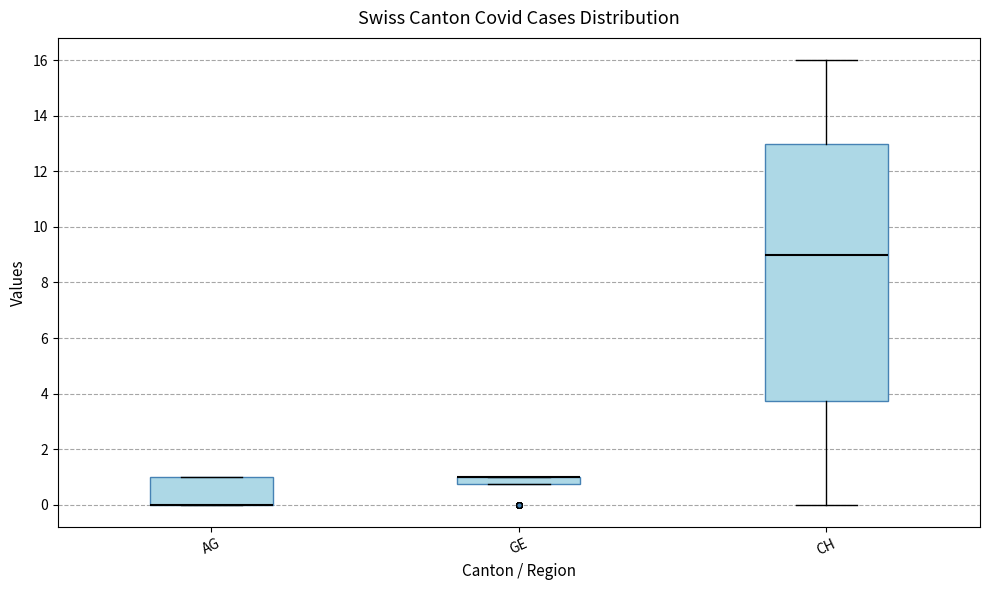

Where is the upper edge of the box for AG on the y-axis? The values are not printed on the chart, so give them approximately, as read against the axis.

1.0